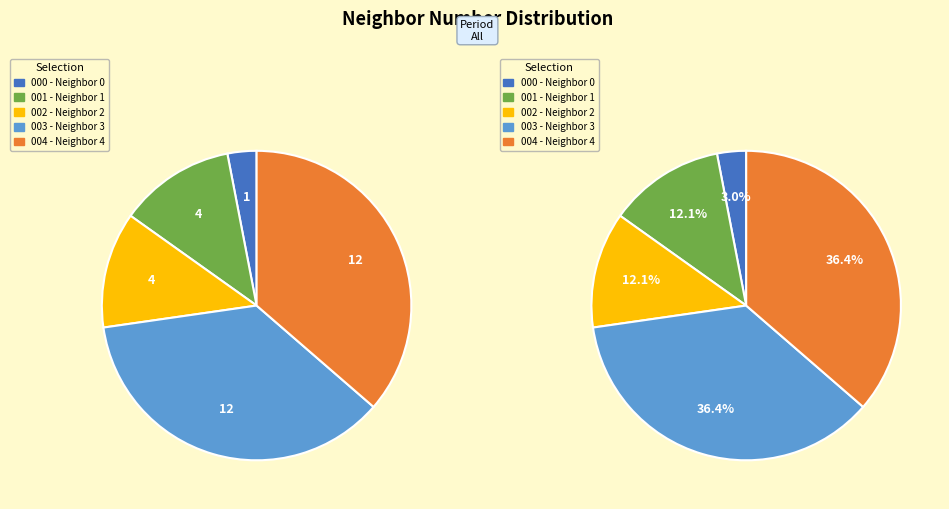

The 1 slice represents 4% of the pie. True or false?

False